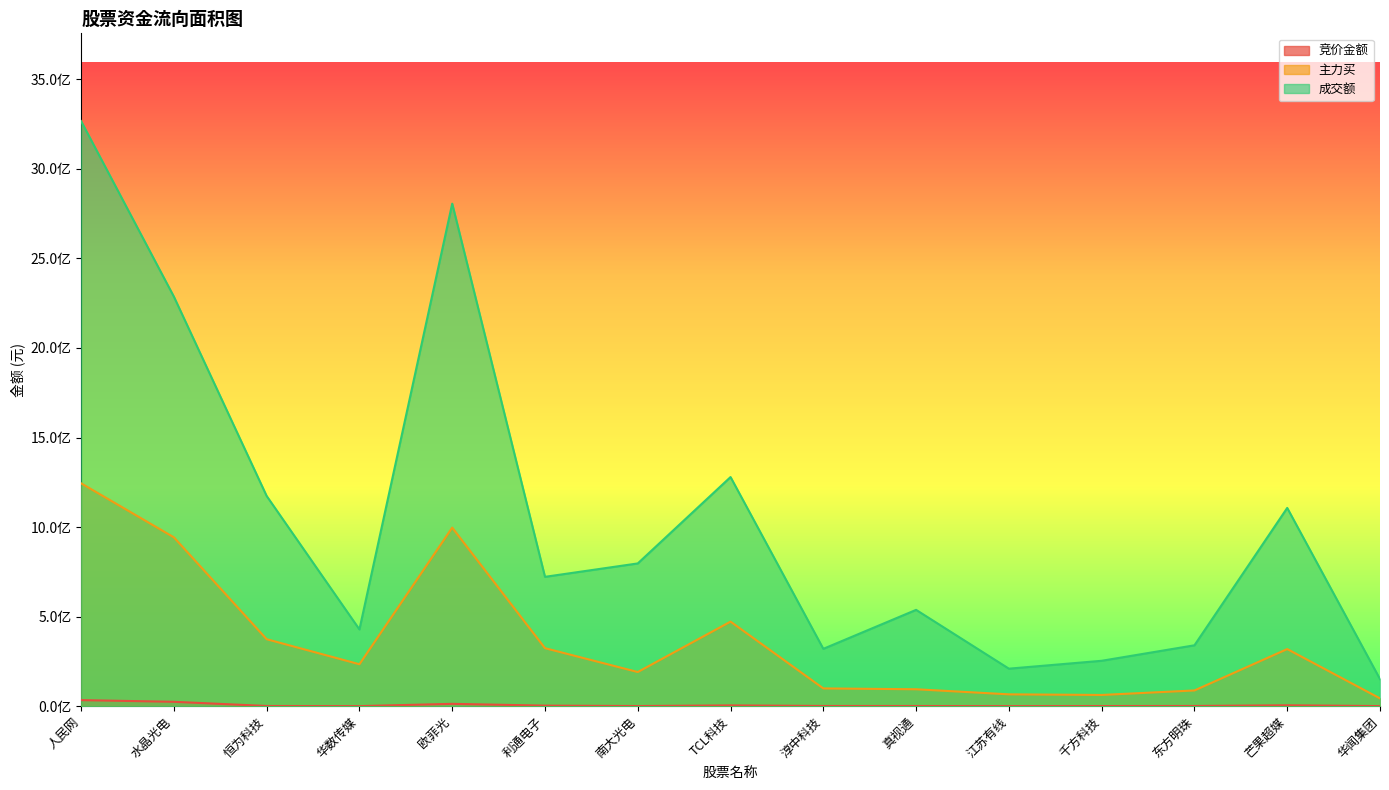

At how many categories does at least one series exceed 980159788?

6